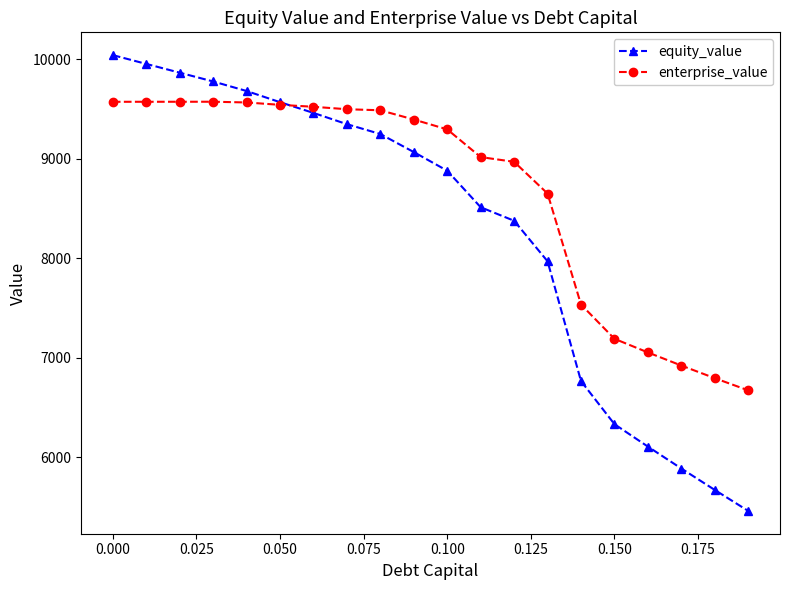

Which series has the widest spread of values?

equity_value